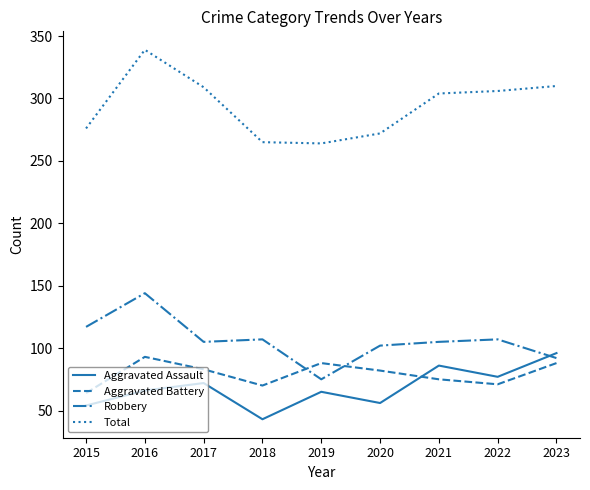

Between 2016 and 2018, which series saw the biggest shift?

Total